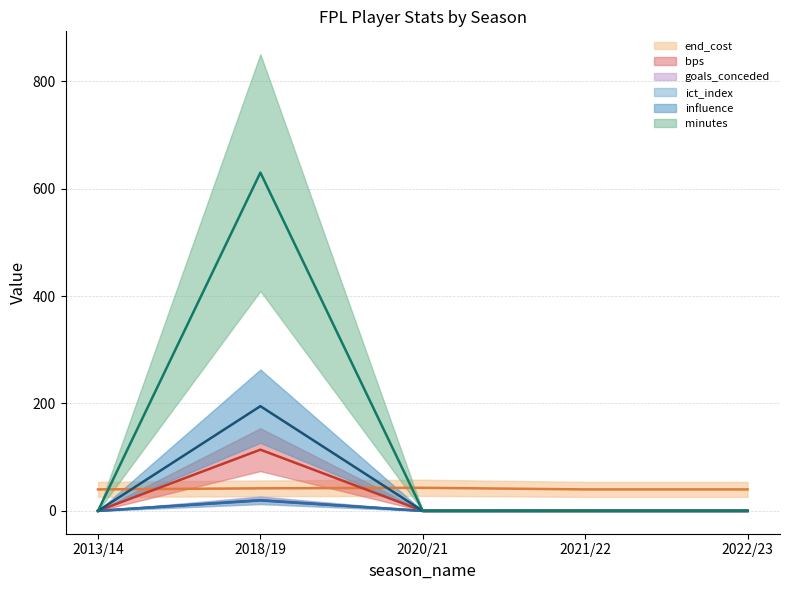

At which label is ict_index closest to 9?

2013/14